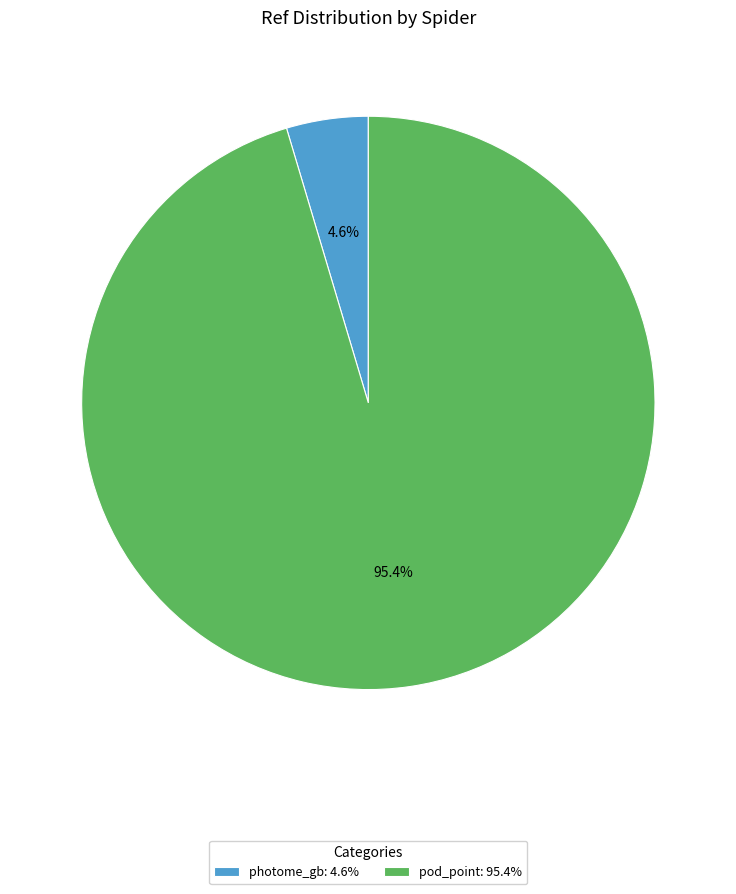

How many slices are in this pie chart?

2